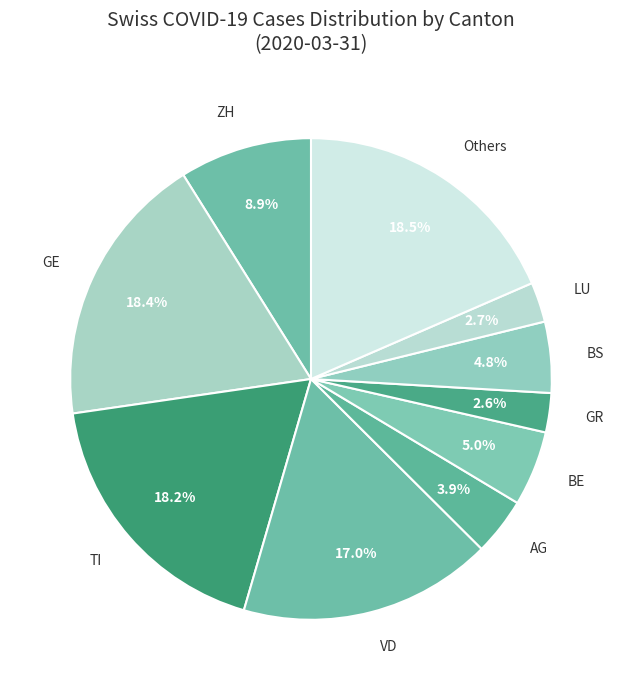

Count the number of slices in the pie.

10